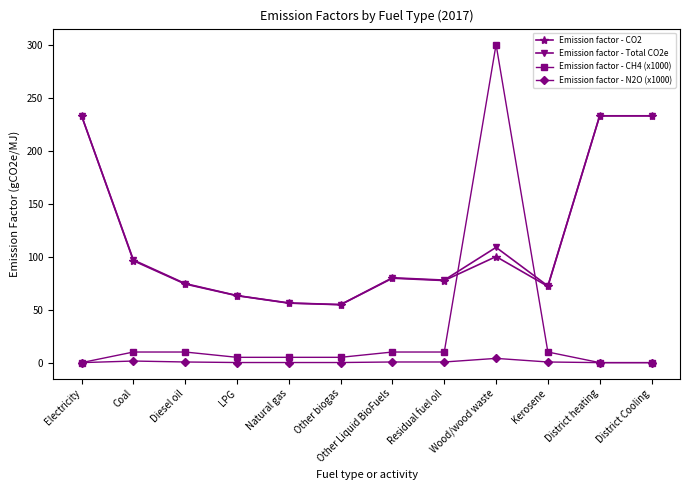

True or false: Emission factor - CO2 and Emission factor - N2O (x1000) intersect in this chart.

False